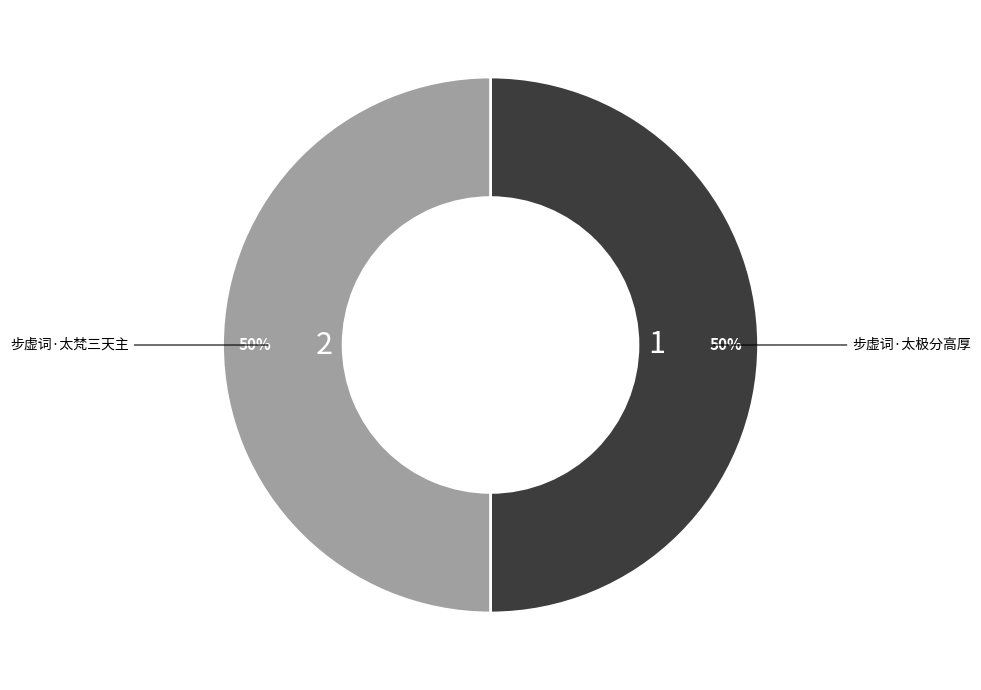

To the nearest percent, what is the average slice percentage?

50%